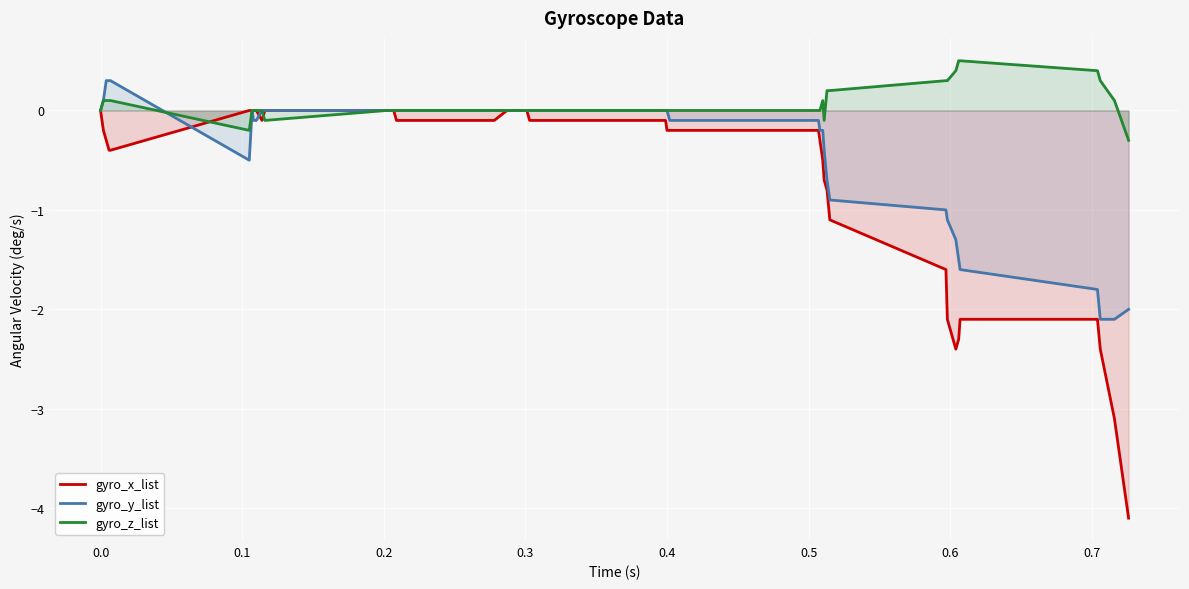

True or false: gyro_y_list and gyro_z_list intersect in this chart.

True